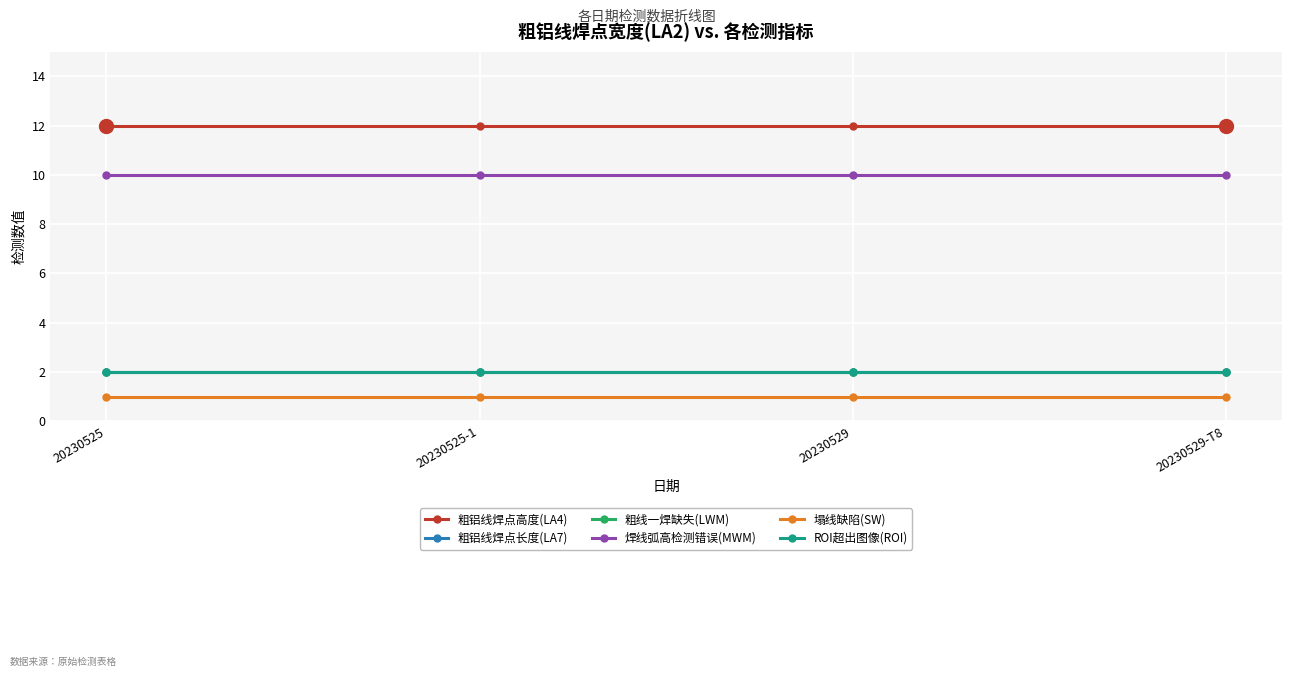

What is the label of the 3rd point from the left?

20230529